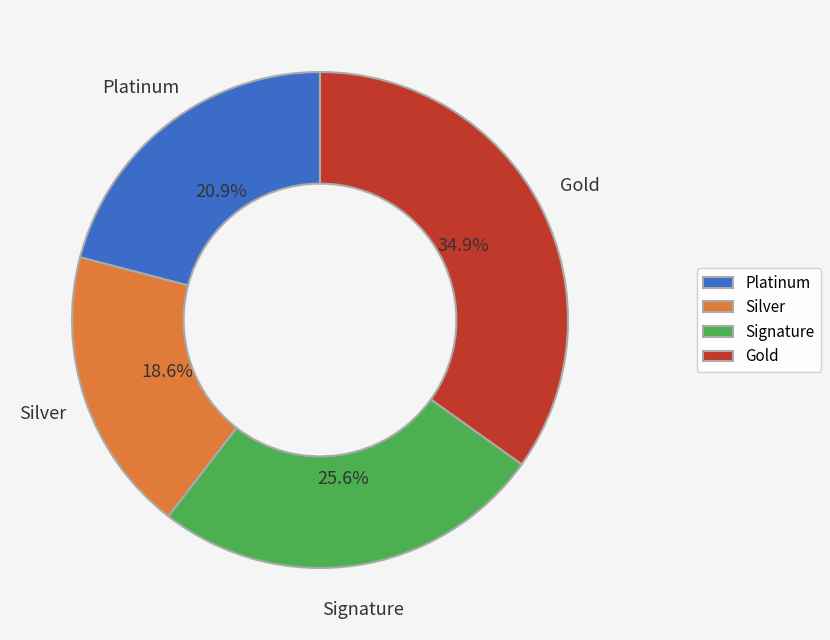

Which has a higher value, Gold or Silver?

Gold